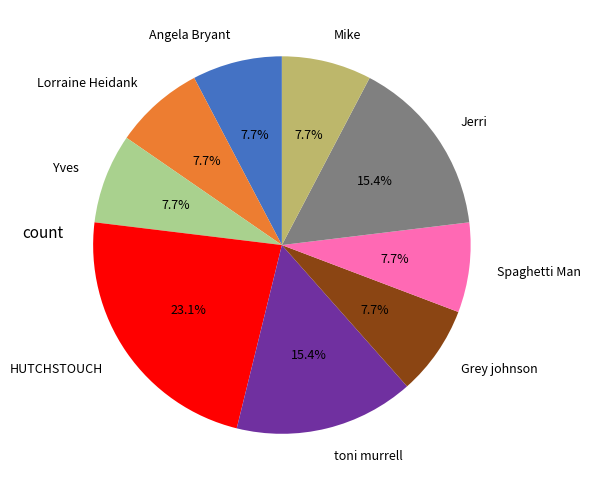

To the nearest percent, what is the average slice percentage?

11%